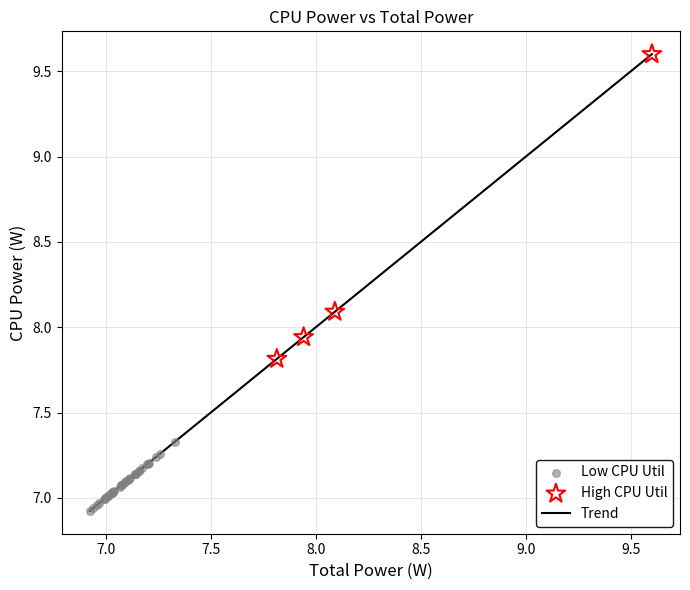

What is the greatest value displayed?

9.6